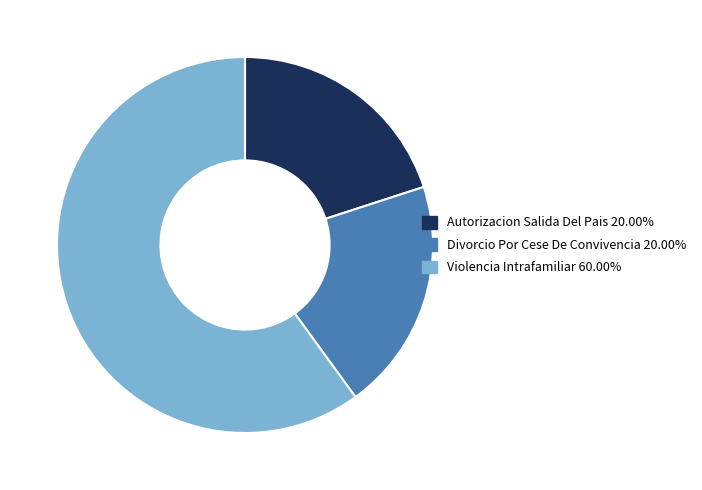

Is it true that Autorizacion Salida Del Pais is 31% of the pie?

False